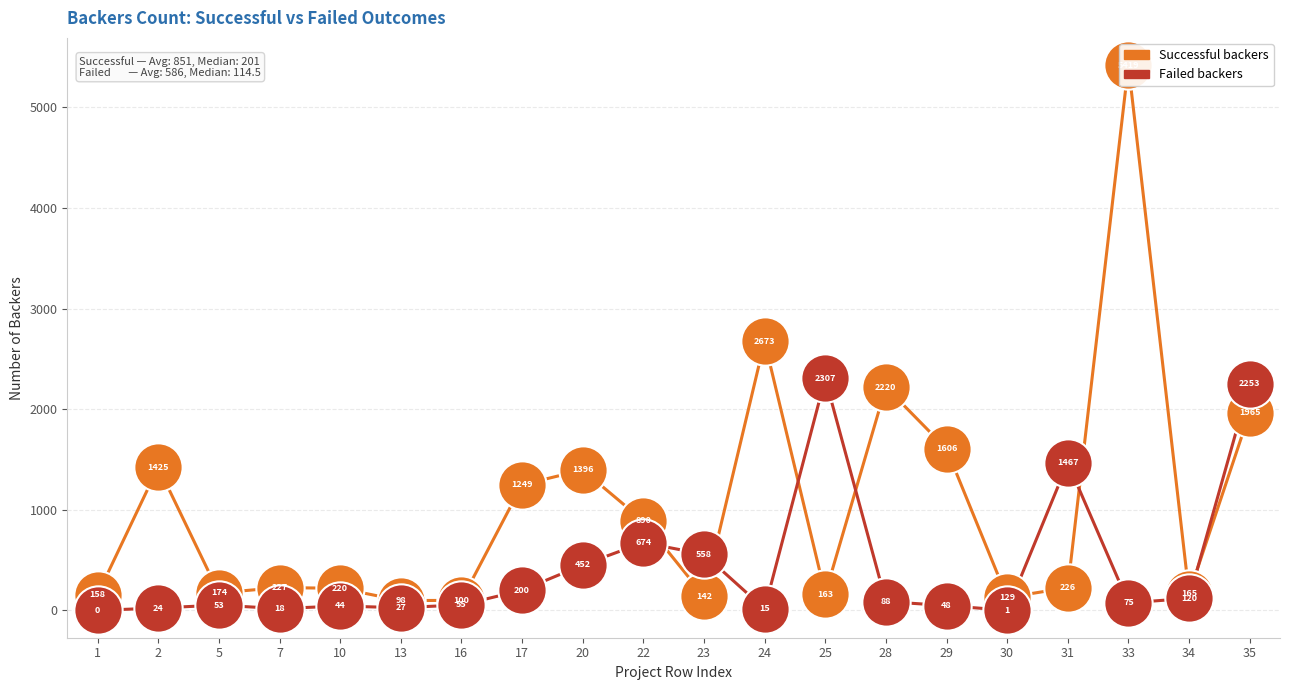

At how many categories does at least one series exceed 3946?

1